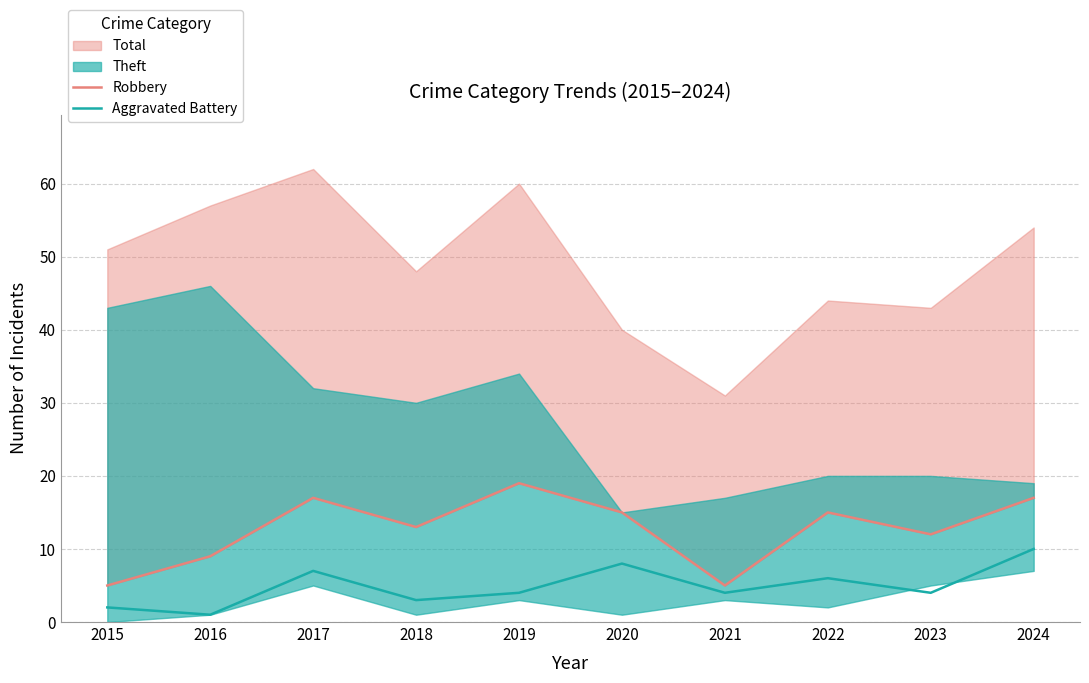

True or false: Robbery and Aggravated Battery cross at least once.

False